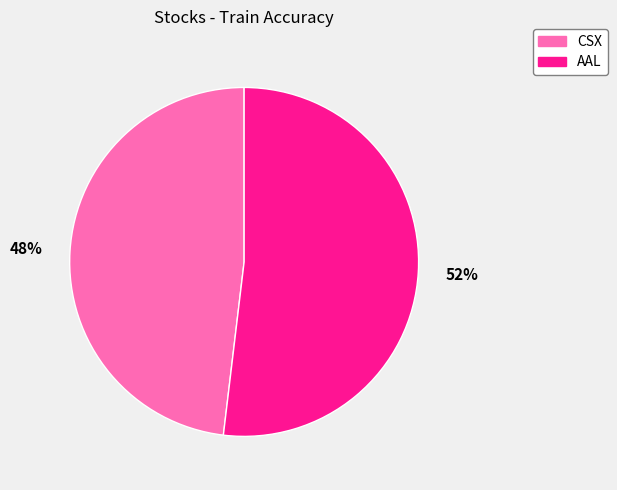

Is the sum of AAL and CSX greater than half?

Yes